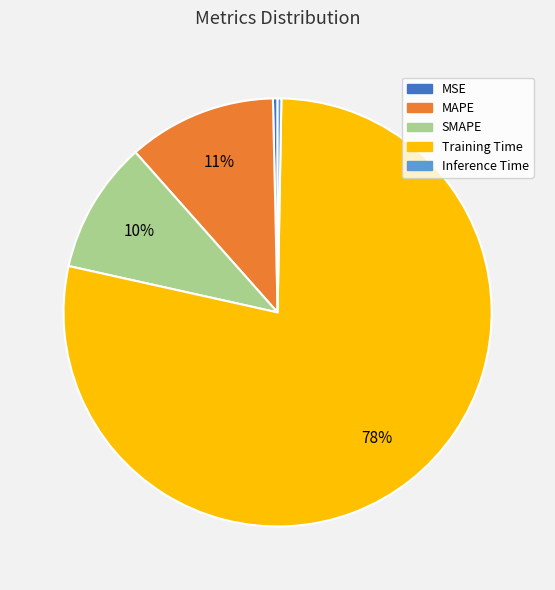

To the nearest percent, what is the combined percentage of MSE and Training Time?

79%